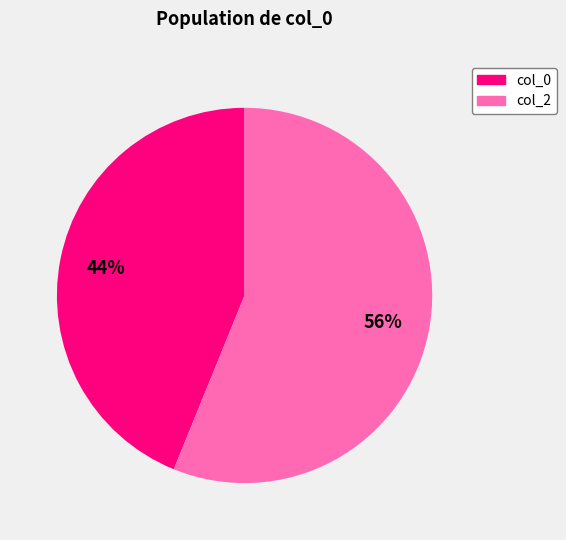

To the nearest percent, what is the difference between the largest and smallest slice percentages?

12%